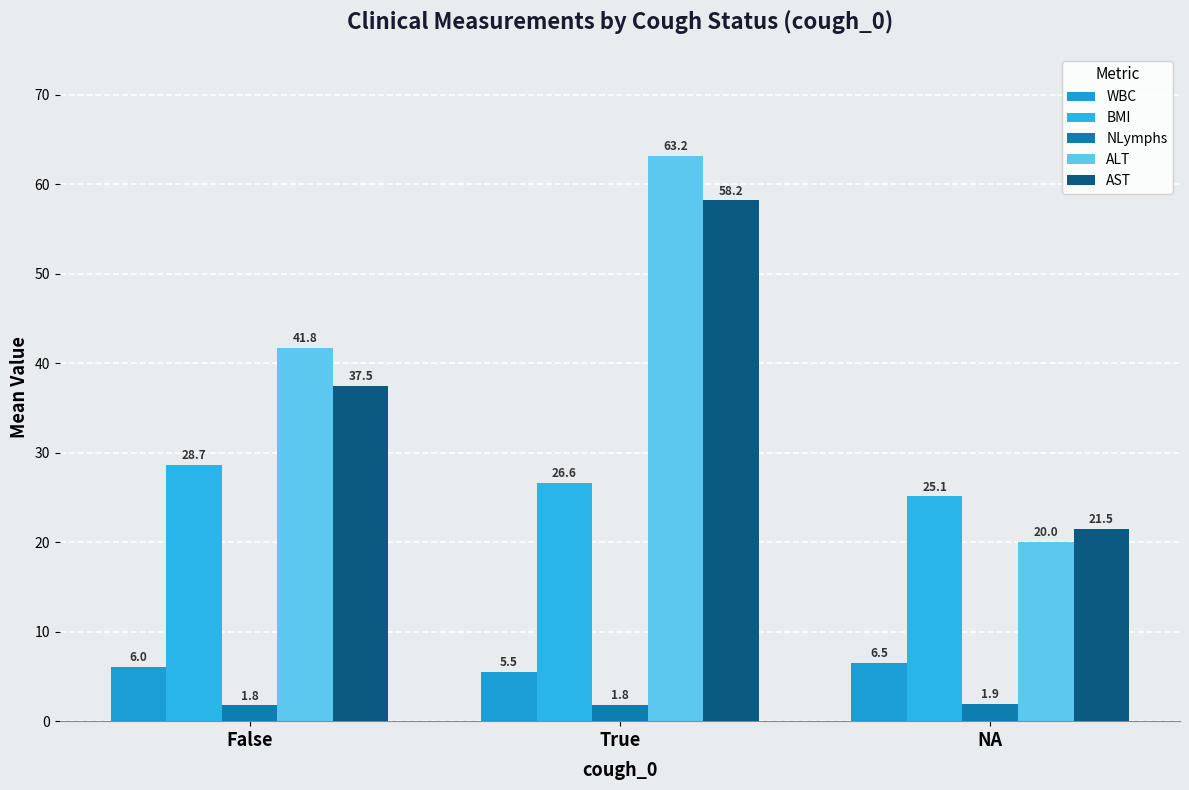

Between NA and True, which is larger?

NA